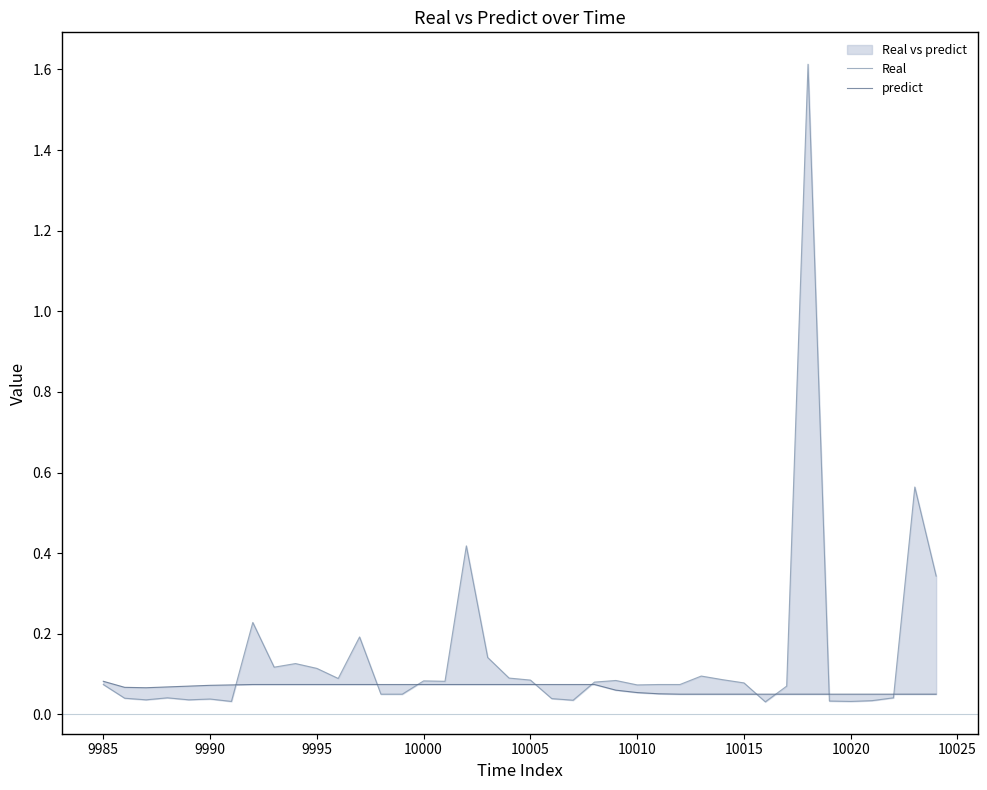

In Real, how many points are higher than both neighbors (excluding endpoints)?

11